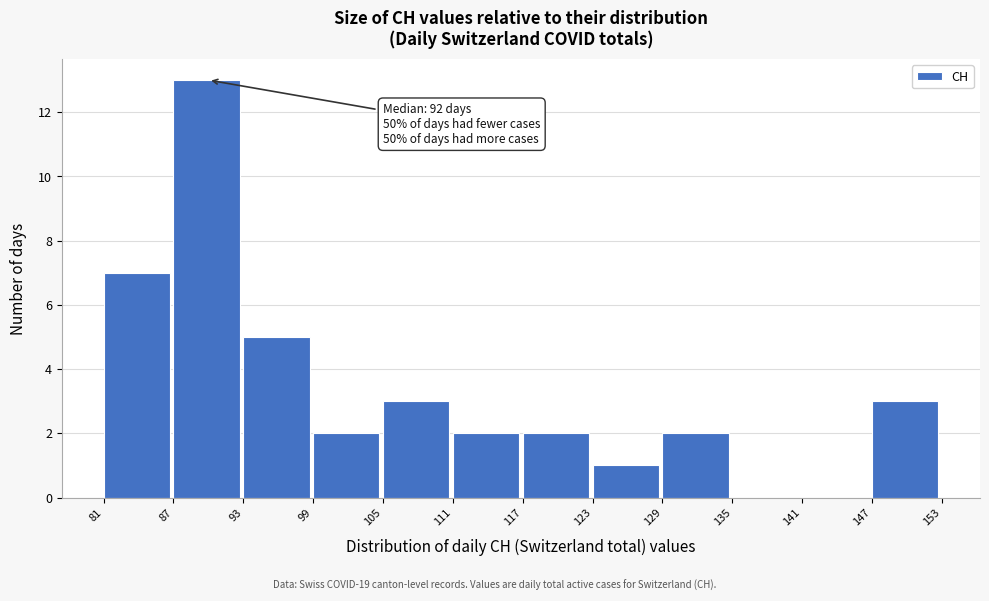

Which range on the x-axis has the tallest bar?

87 to 93